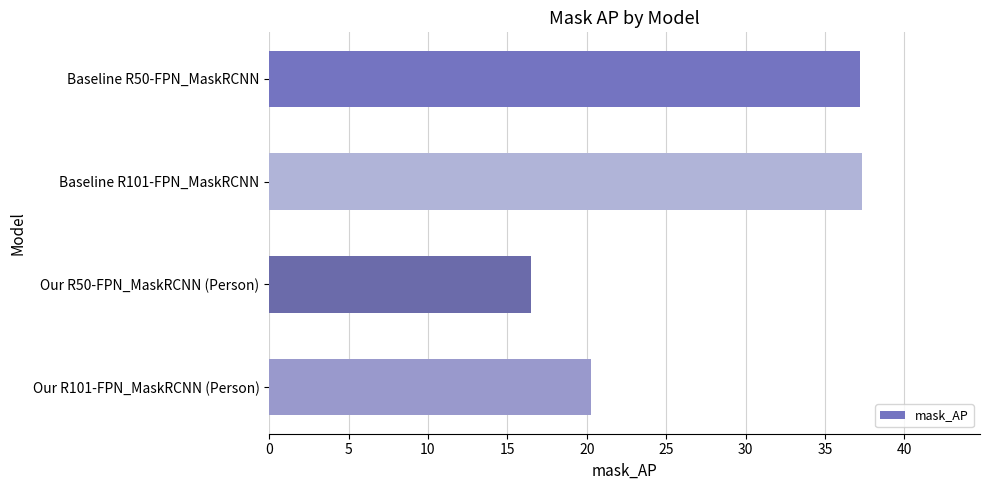

What is the sum of all values?

111.2